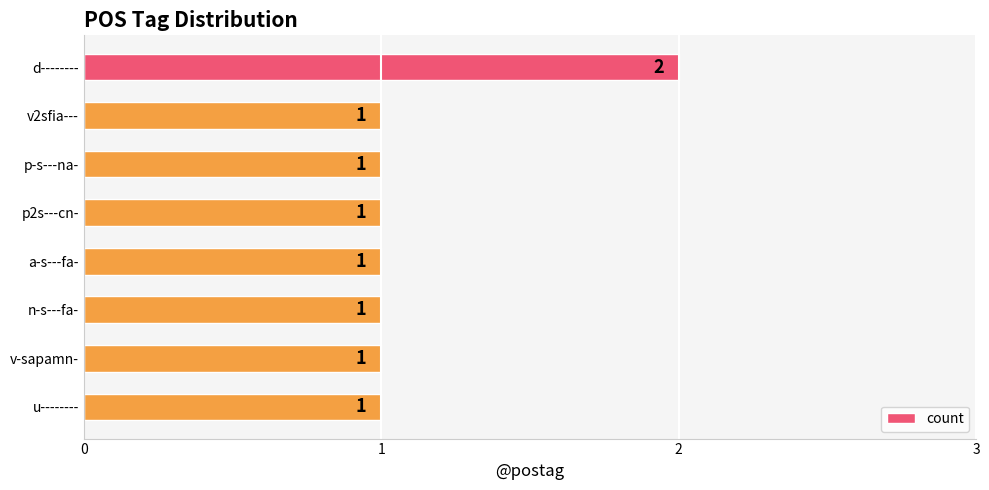

Reading top to bottom, extract all data points from this chart.

d--------=2	v2sfia---=1	p-s---na-=1	p2s---cn-=1	a-s---fa-=1	n-s---fa-=1	v-sapamn-=1	u--------=1